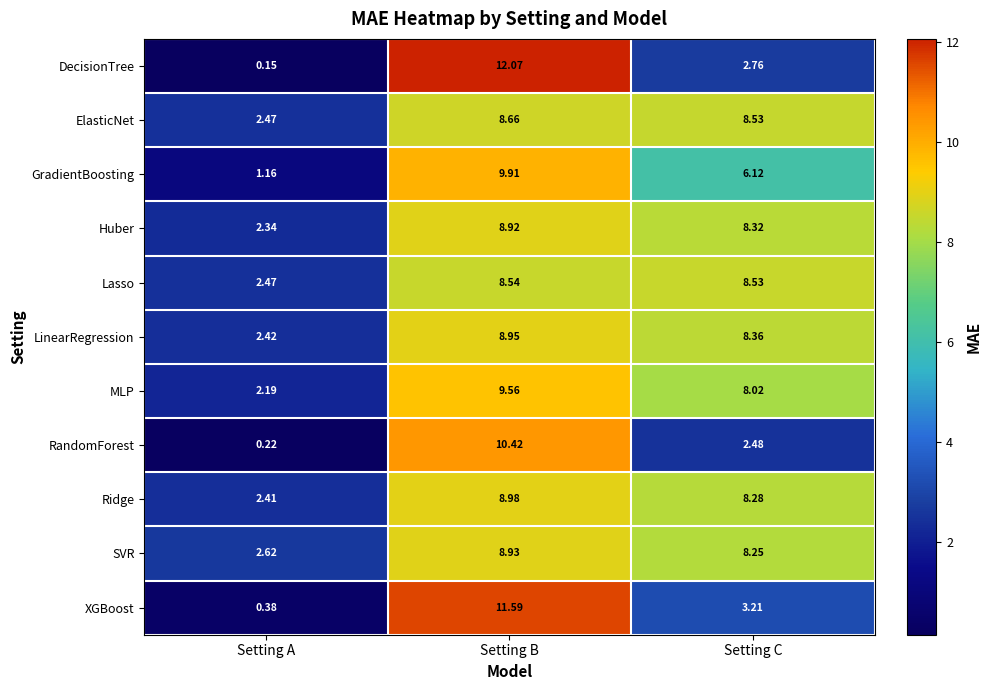

Which series has the largest range (max minus min)?

DecisionTree